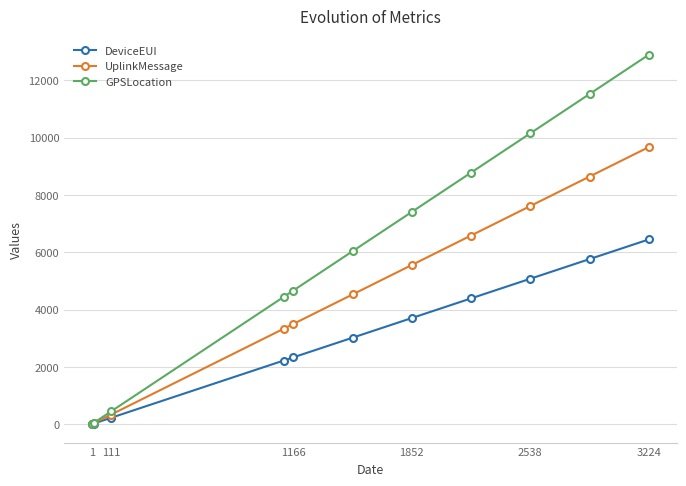

True or false: UplinkMessage has more than 0 interior local peaks.

False